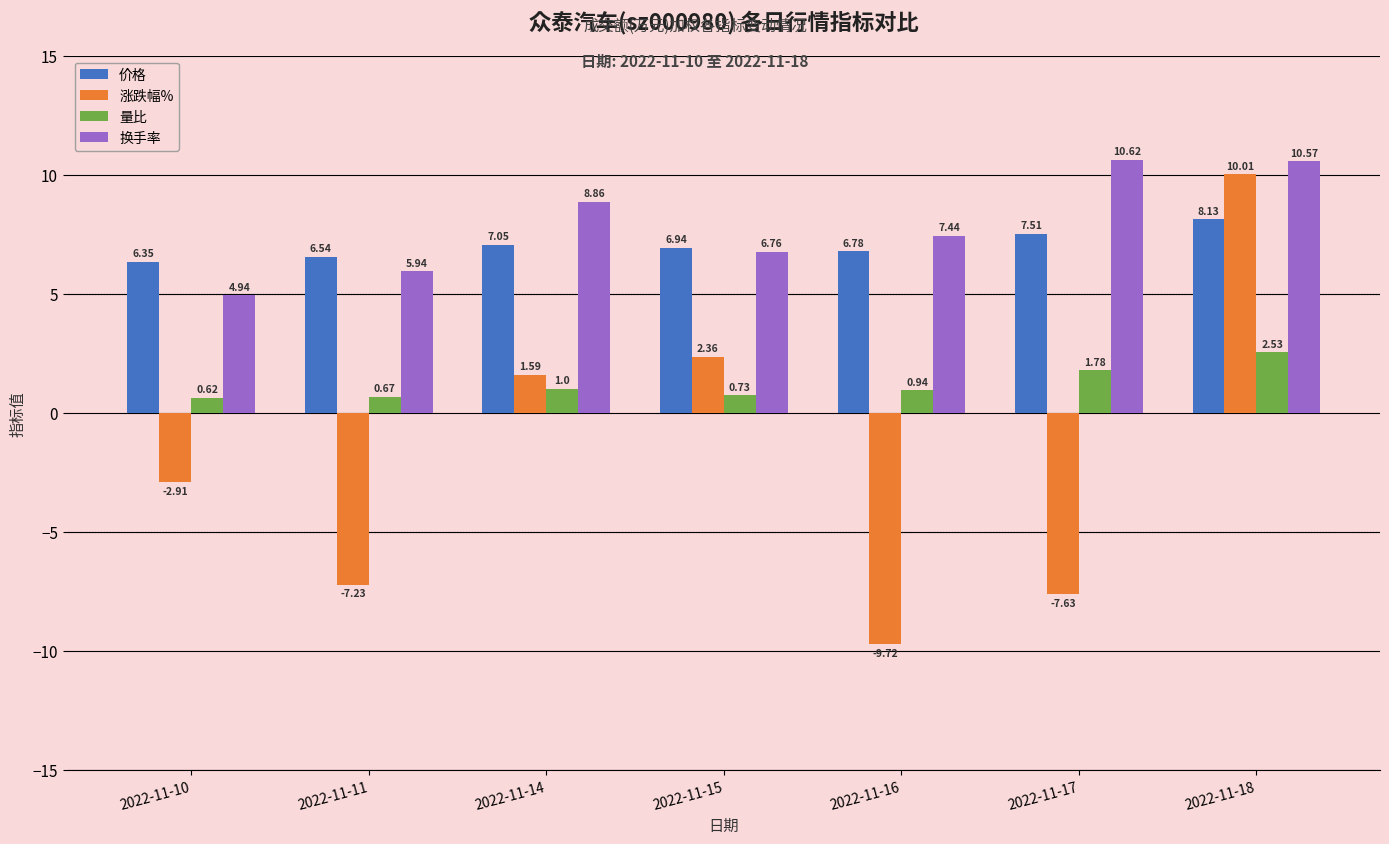

What is the difference between the second highest and minimum values in the 量比 series?

1.2